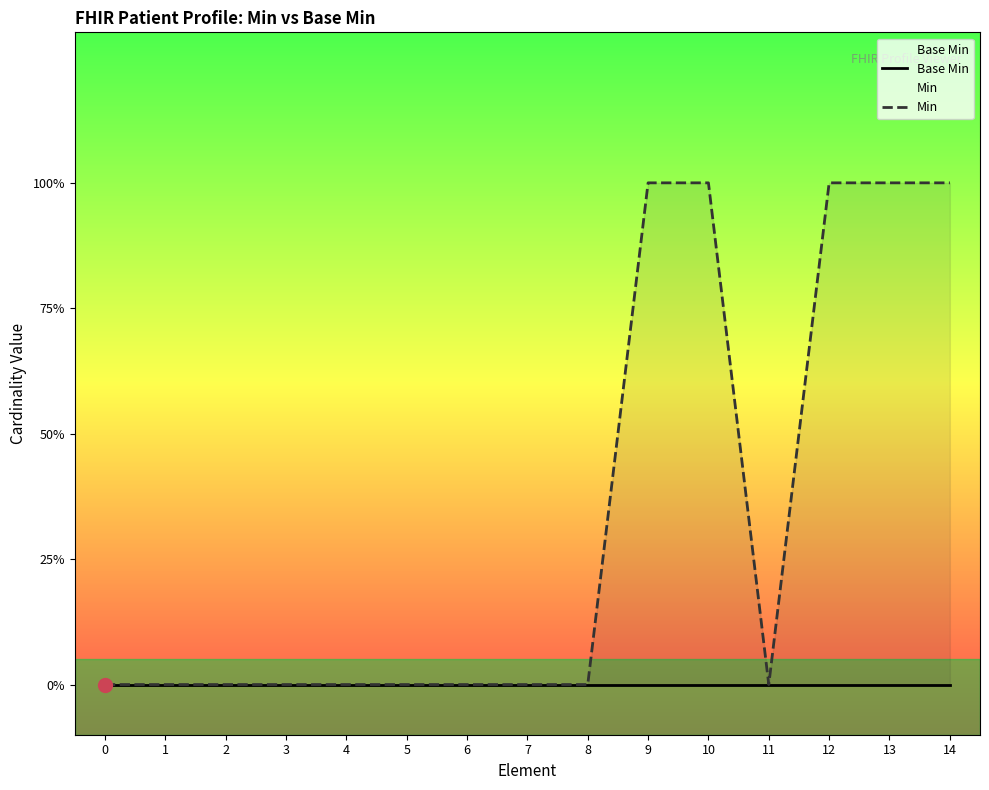

Reading left to right, list all the values displayed in this chart.

Base Min: 0=0	1=0	2=0	3=0	4=0	5=0	6=0	7=0	8=0	9=0	10=0	11=0	12=0	13=0	14=0
Min: 0=0	1=0	2=0	3=0	4=0	5=0	6=0	7=0	8=0	9=1	10=1	11=0	12=1	13=1	14=1